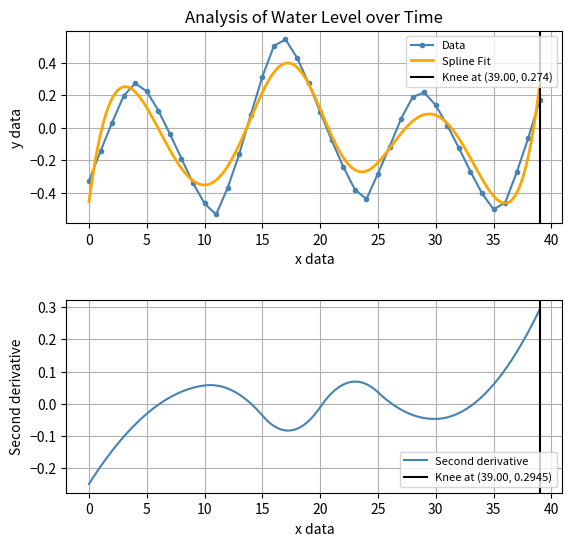

True or false: Data has a value of 0.4 at 5.

False